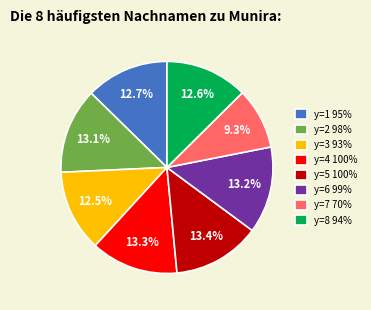

What percentage is NOT represented by y=7 70%?

90.7%